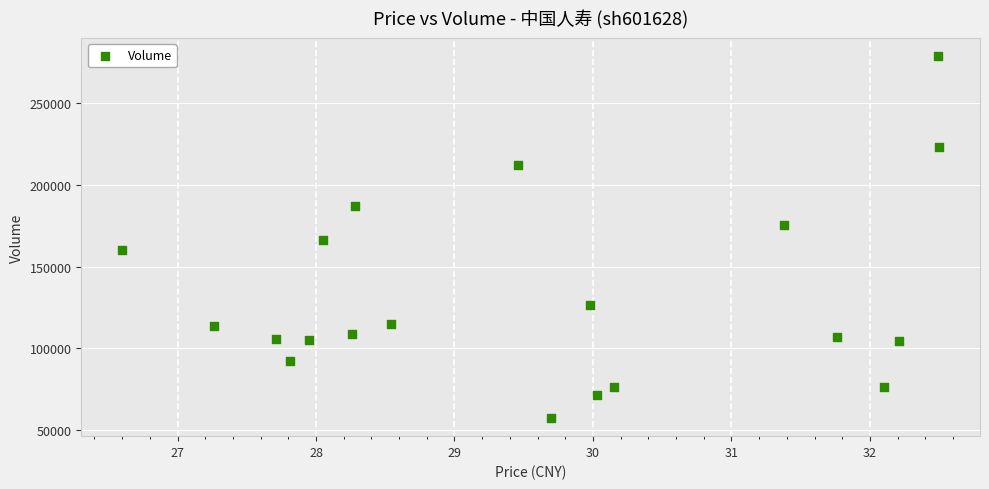

What is the range of Y values (max minus min)?

221181